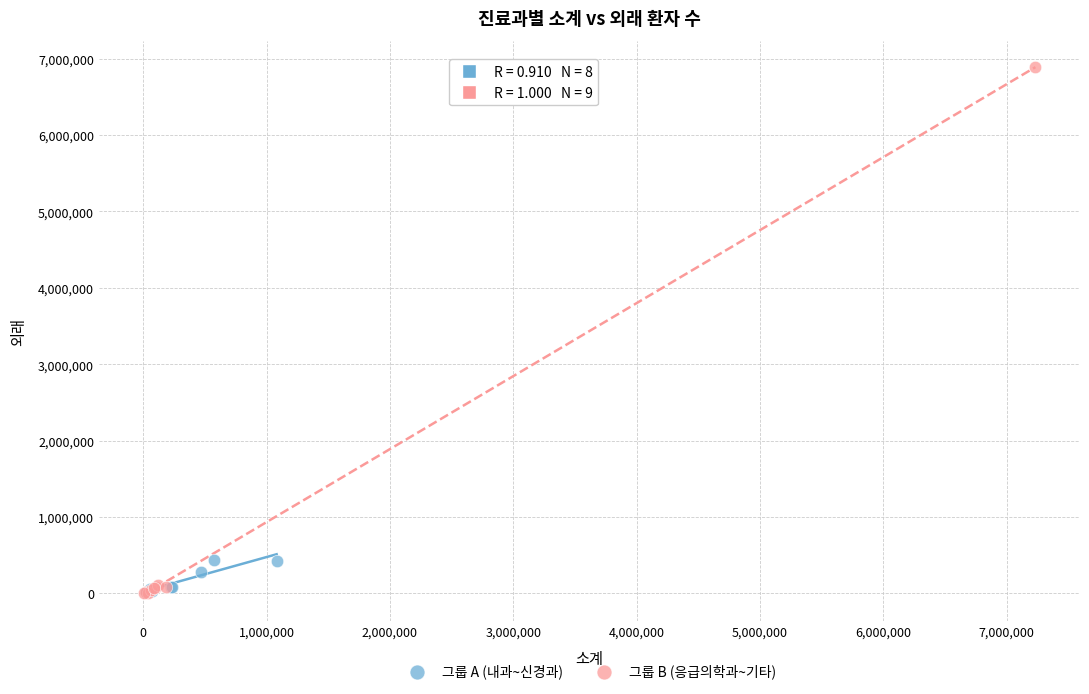

Which series has the largest Y range (max minus min)?

그룹 B (응급의학과~기타)